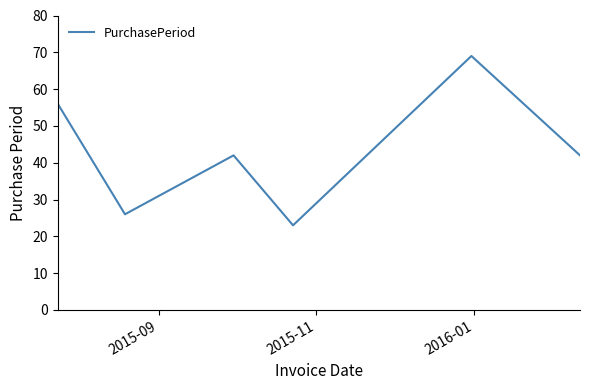

What is the difference between the second highest and second lowest values?

30